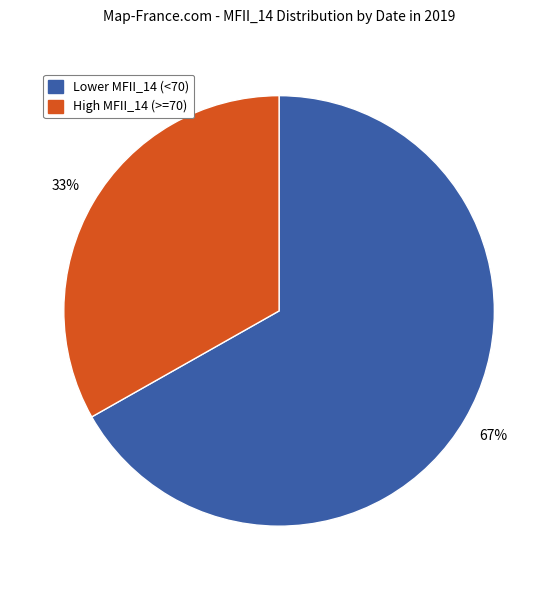

To the nearest percent, what is the average slice percentage?

50%